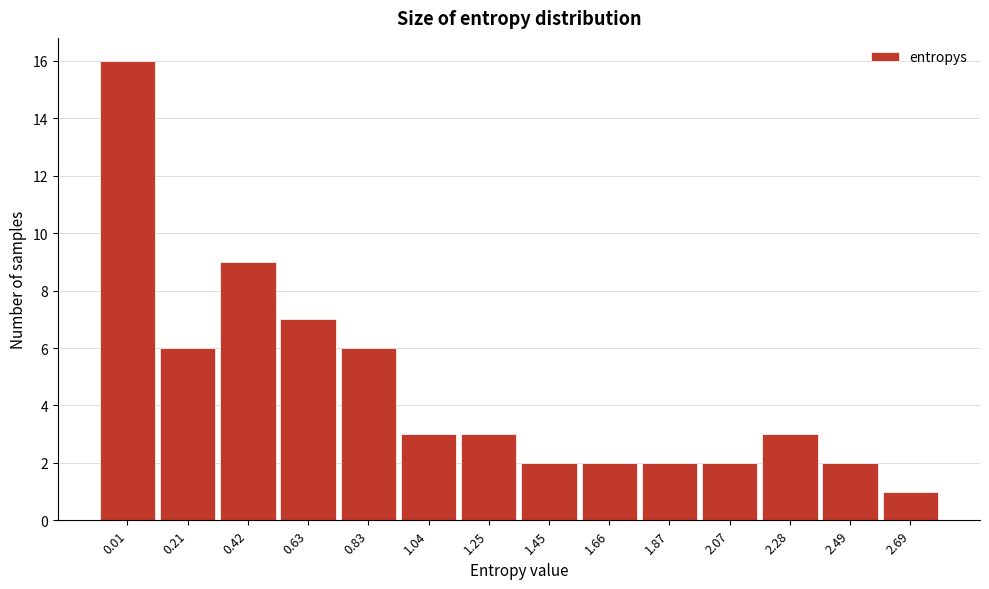

Reading right to left, list all the values displayed in this chart.

2.69=1	2.49=2	2.28=3	2.07=2	1.87=2	1.66=2	1.45=2	1.25=3	1.04=3	0.83=6	0.63=7	0.42=9	0.21=6	0.01=16